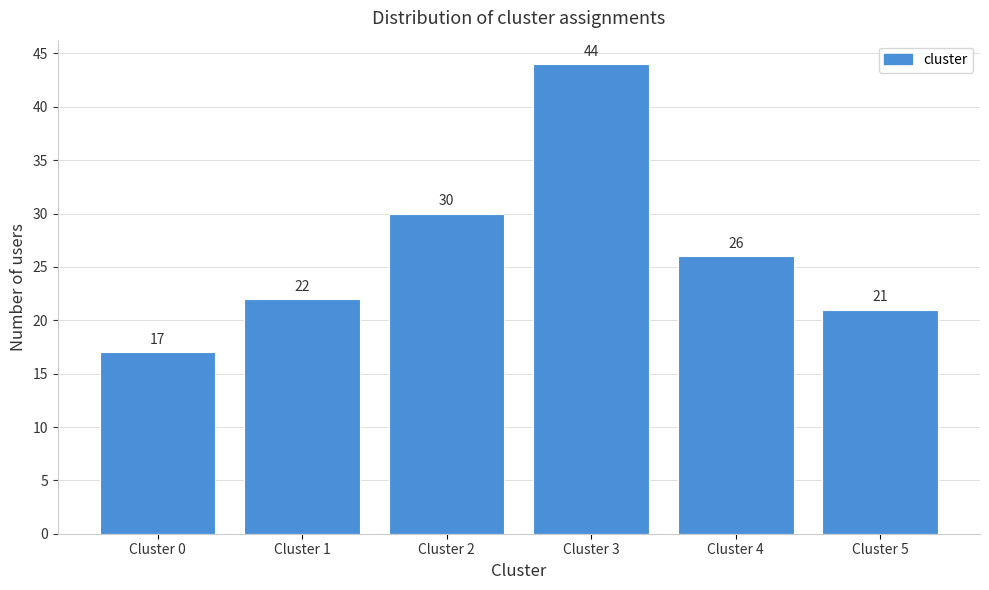

Reading left to right, what are all the values shown in this chart?

17	22	30	44	26	21